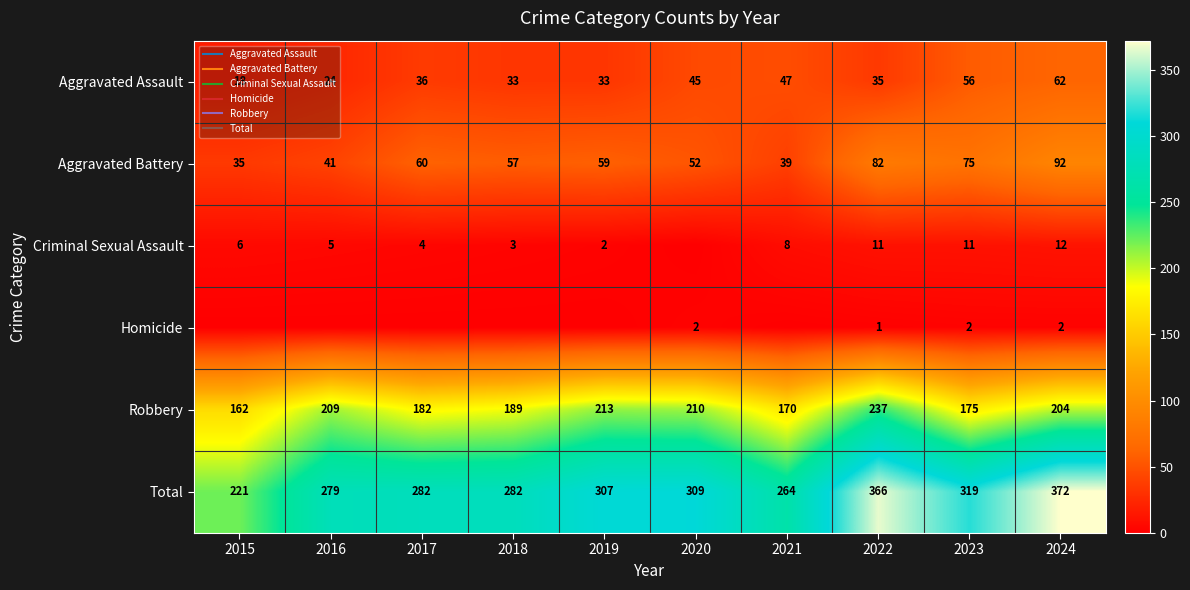

What is the minimum value for Aggravated Assault?

18